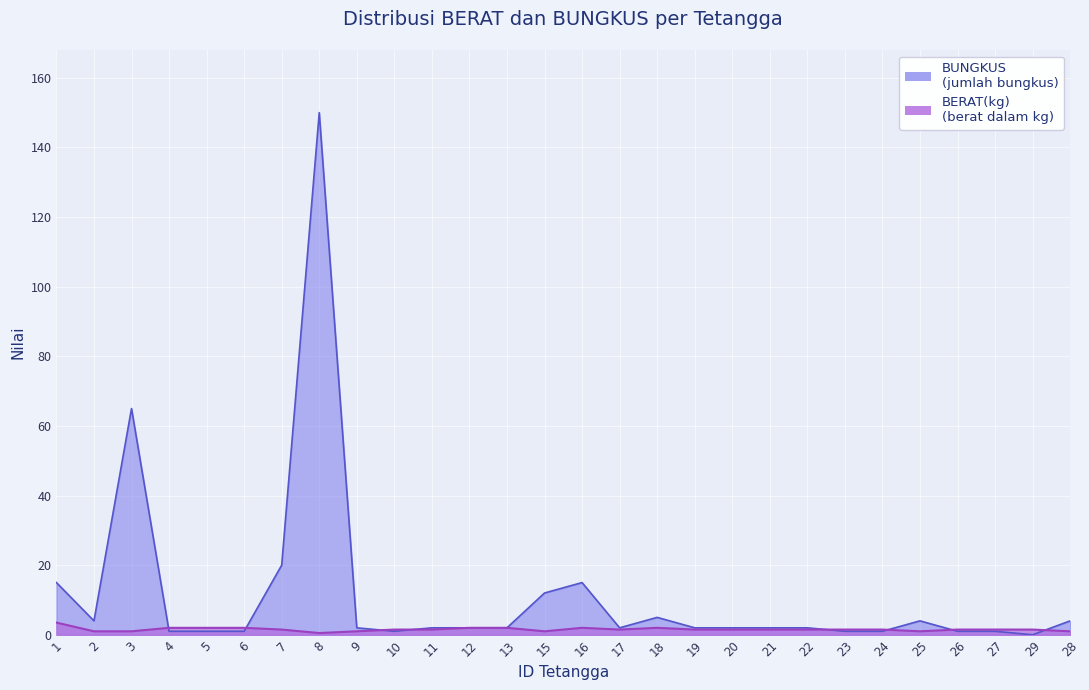

Between 7 and 8, which is larger?

7